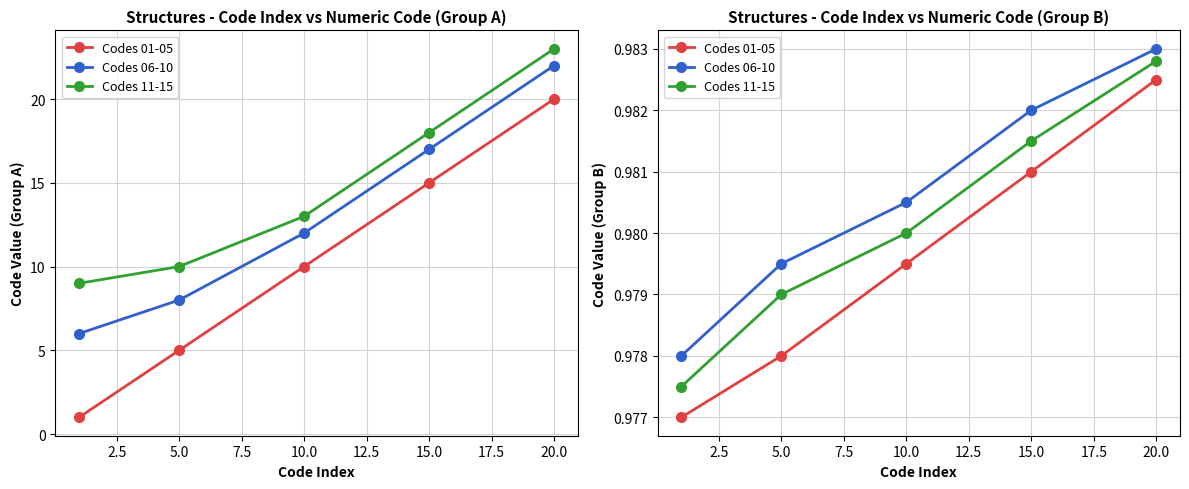

True or false: Codes 11-15 has more than 0 points higher than both neighbors.

False